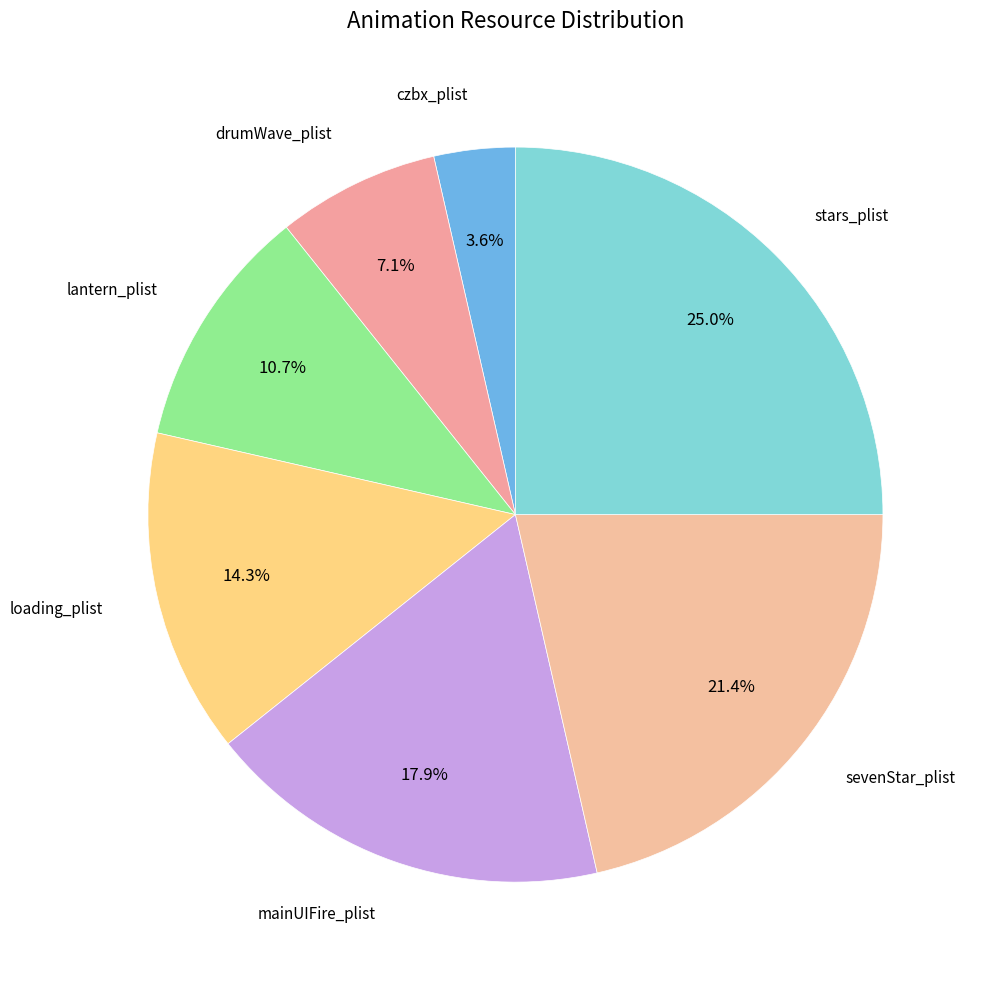

Count the number of slices in the pie.

7